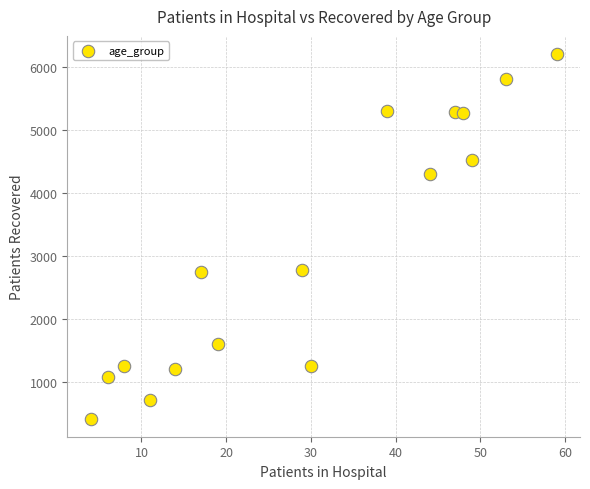

What is the range of Y values (max minus min)?

5785